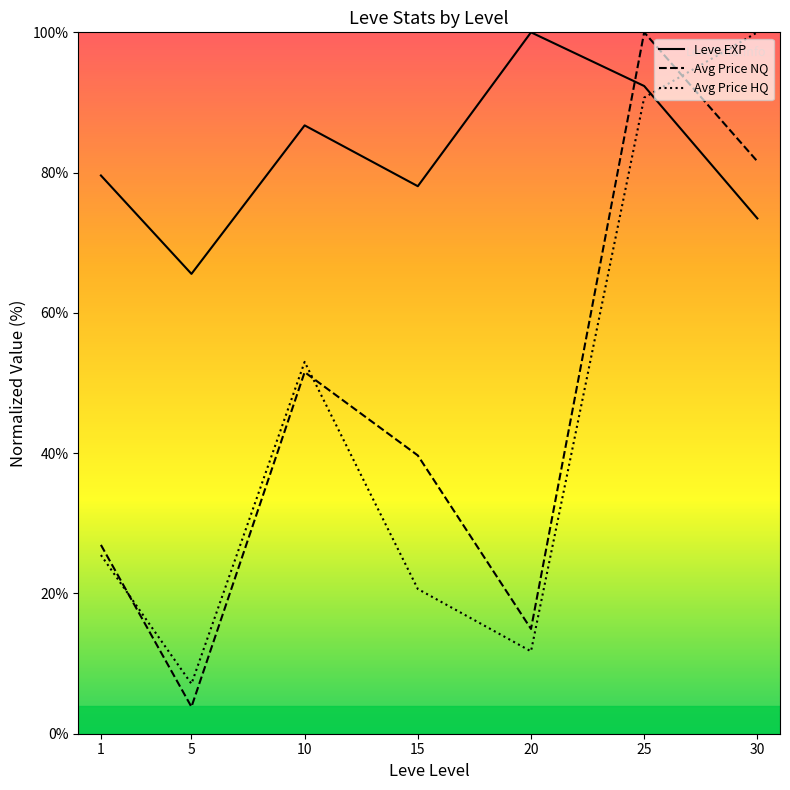

What are all the series names shown in the legend?

Leve EXP, Avg Price NQ, Avg Price HQ